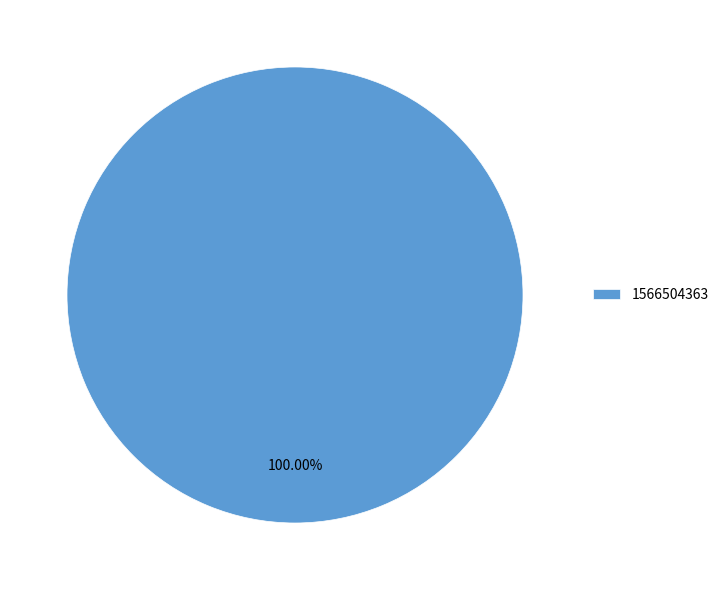

Rank the categories by value from highest to lowest.

1566504363